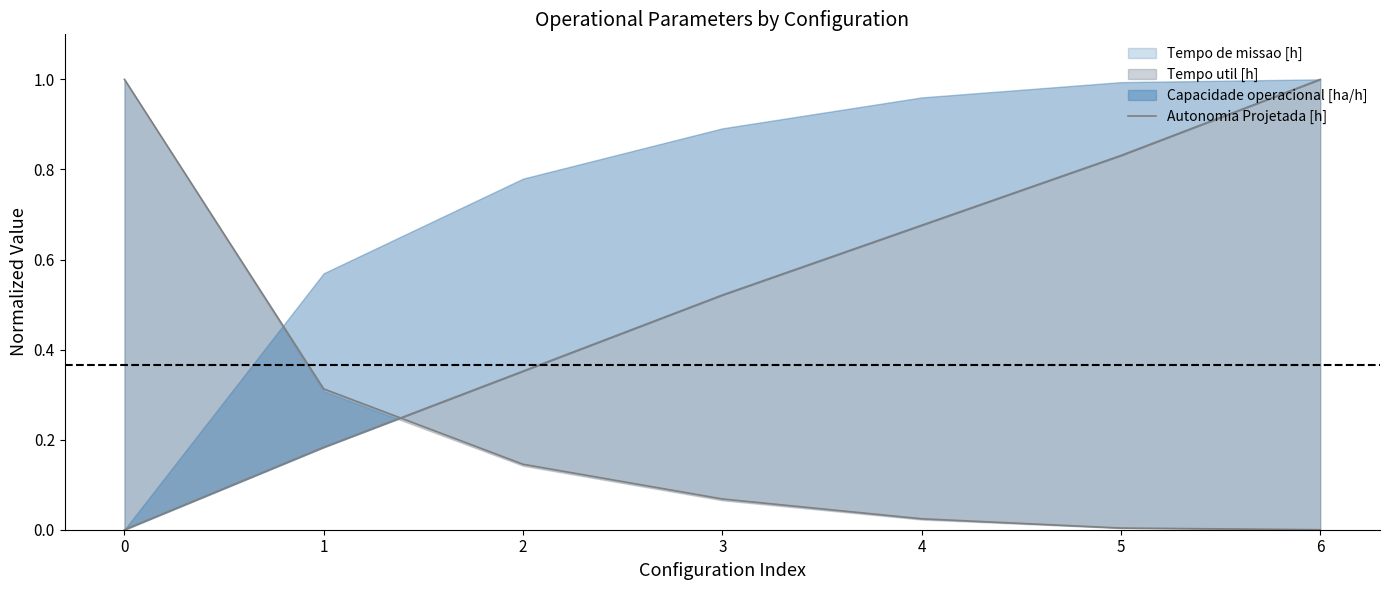

Does the chart display data point markers on the line(s)?

No